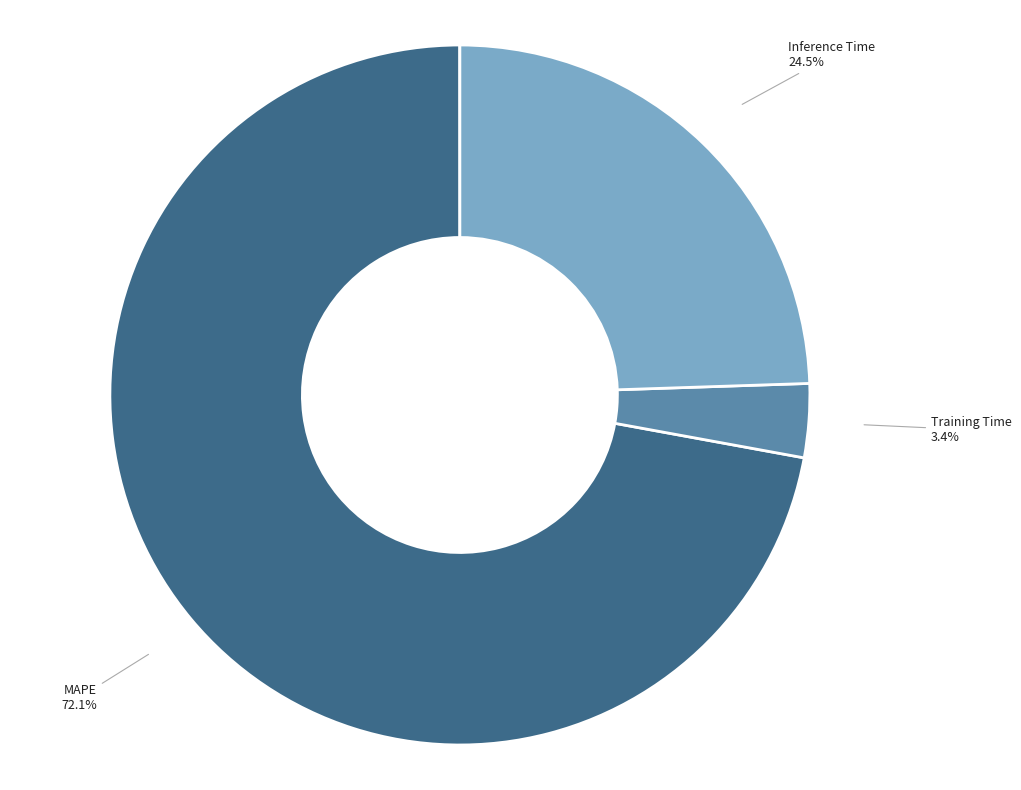

To the nearest percent, what is the average slice percentage?

25%